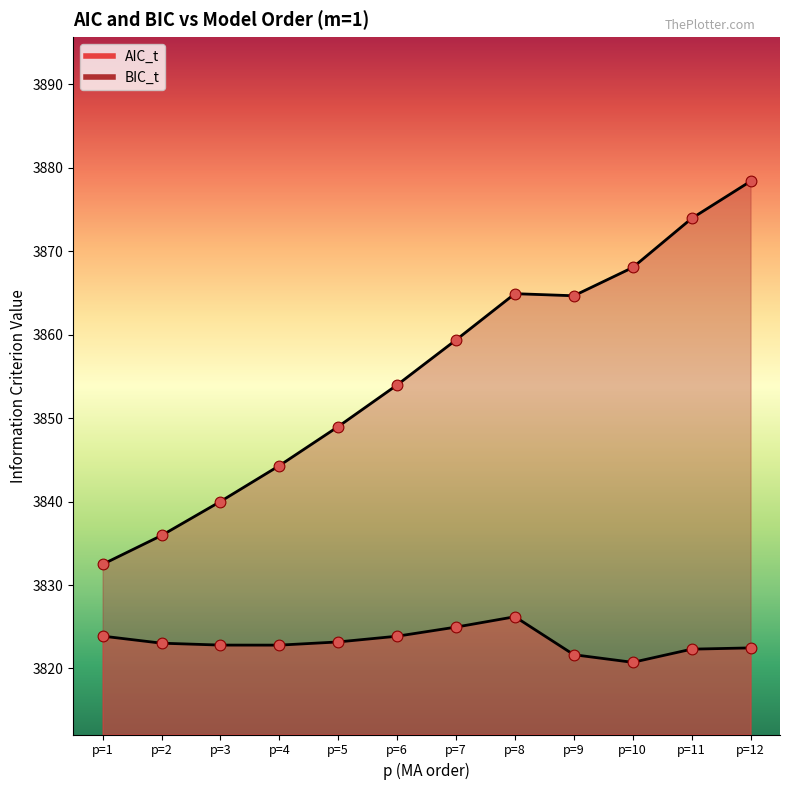

At how many categories does at least one series exceed 3860?

5